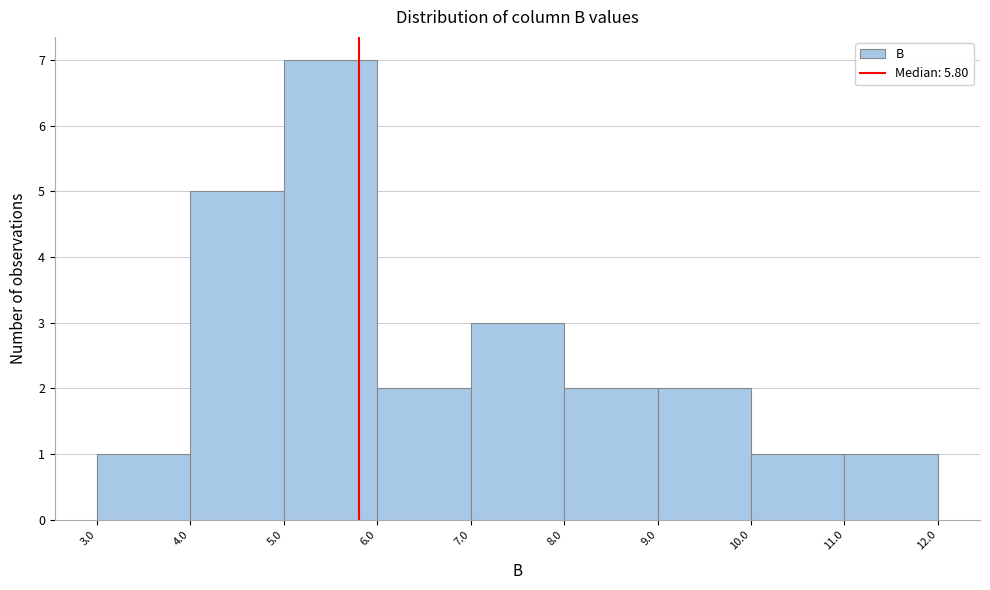

Reading left to right, transcribe this chart: for each bar, give the range it covers on the x-axis and its height. The values are not printed on the chart, so give them approximately, as read against the axis.

3.0 to 4.0: 1
4.0 to 5.0: 5
5.0 to 6.0: 7
6.0 to 7.0: 2
7.0 to 8.0: 3
8.0 to 9.0: 2
9.0 to 10.0: 2
10.0 to 11.0: 1
11.0 to 12.0: 1